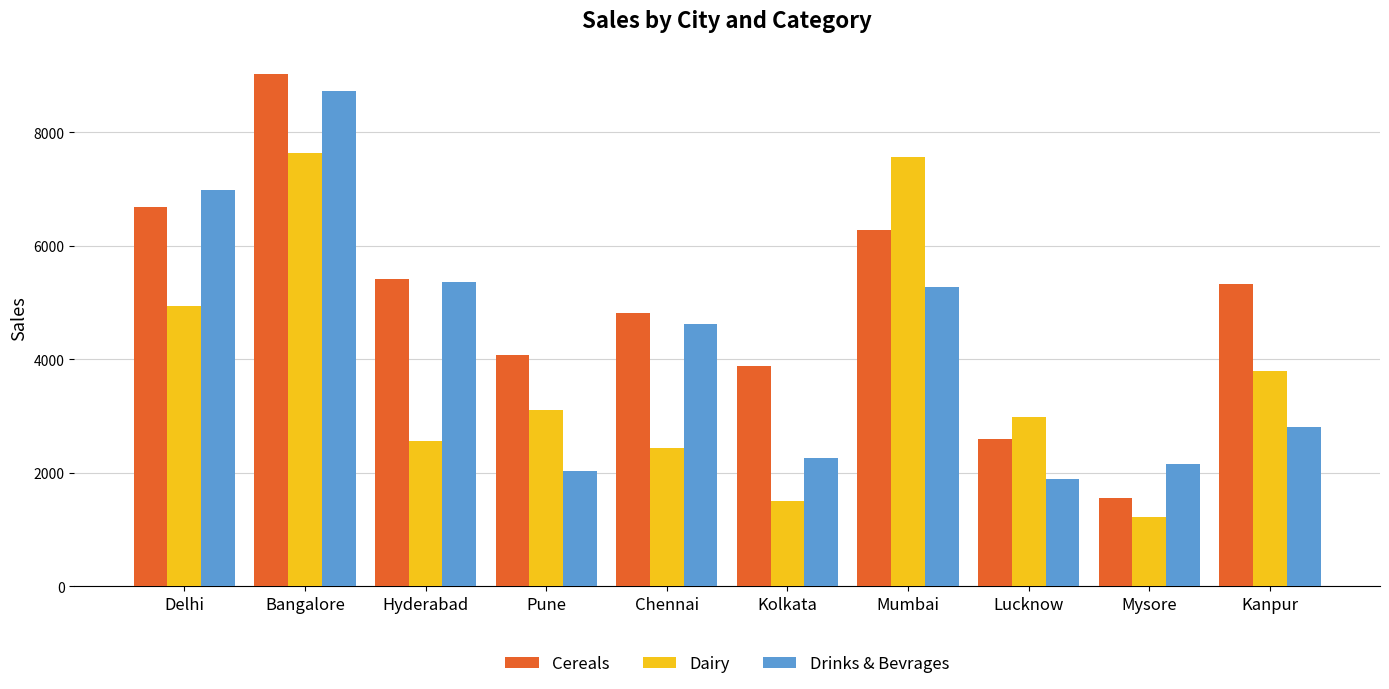

Which series has the largest total across all categories?

Cereals